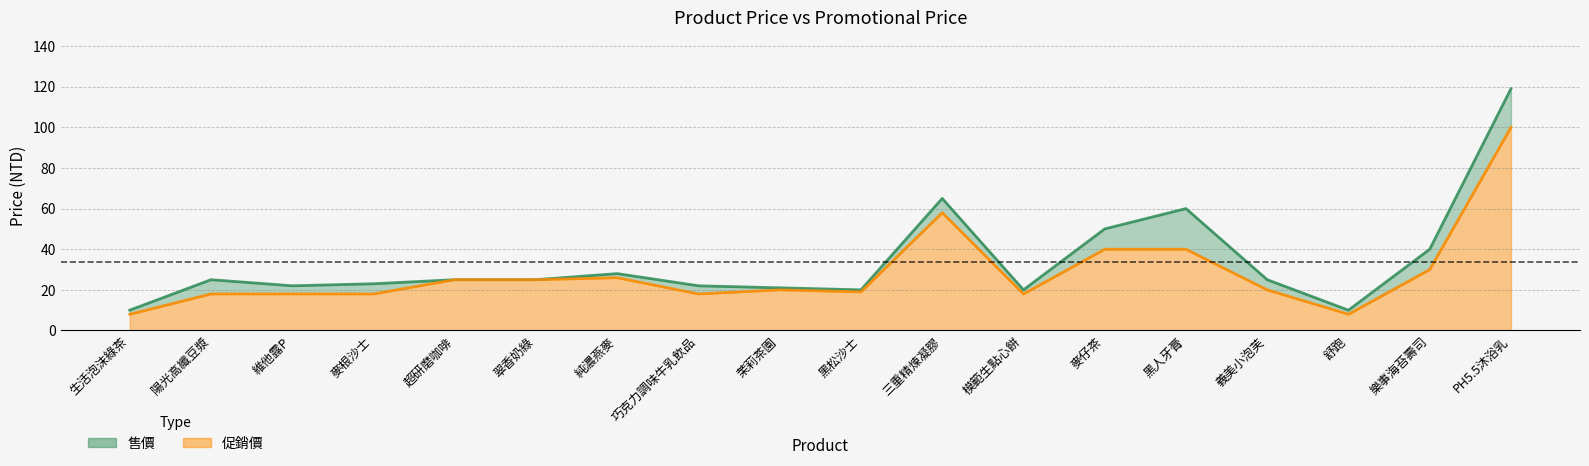

Rank the series by their maximum value, from highest to lowest.

售價, 促銷價